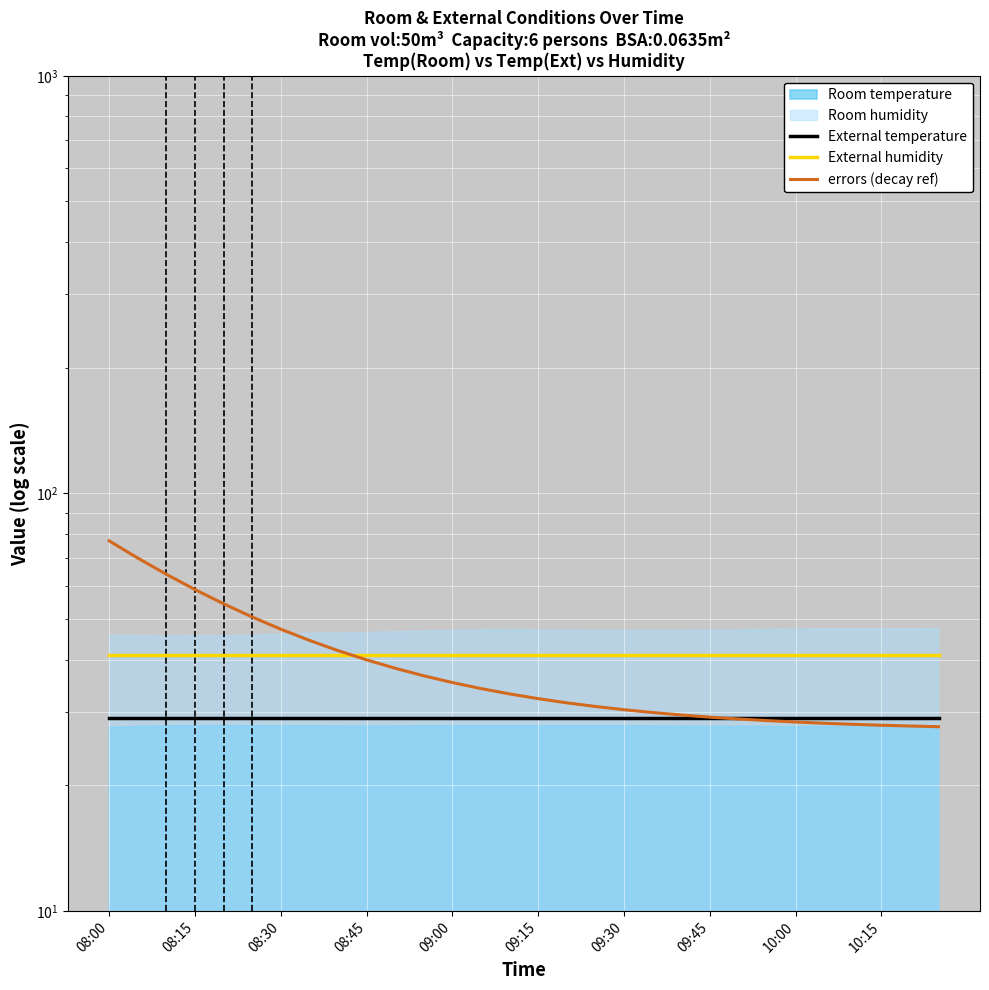

List the series in order of their overall mean, lowest first.

External temperature, errors (decay ref), External humidity